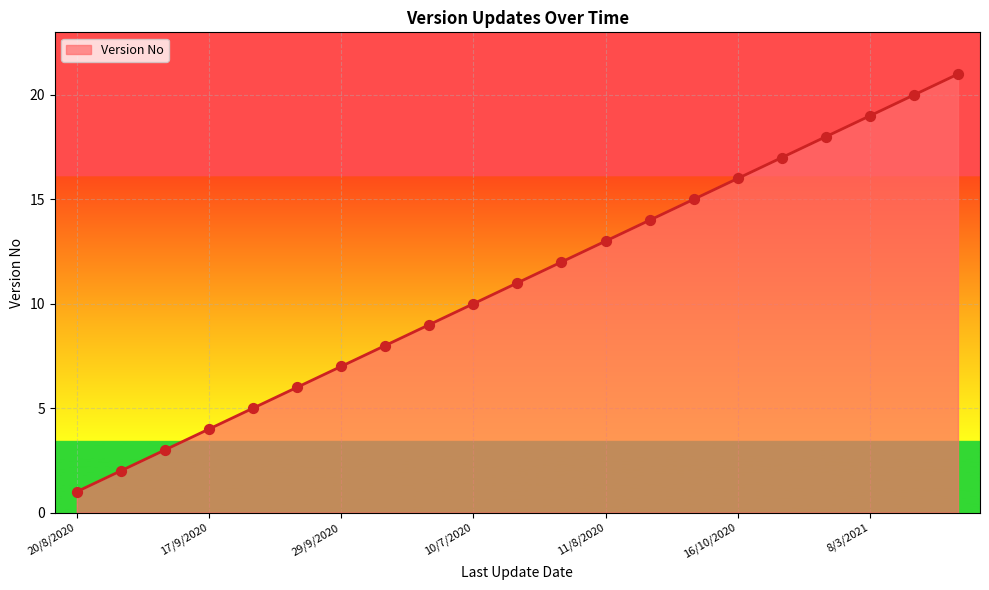

What is the maximum value shown in the chart?

21